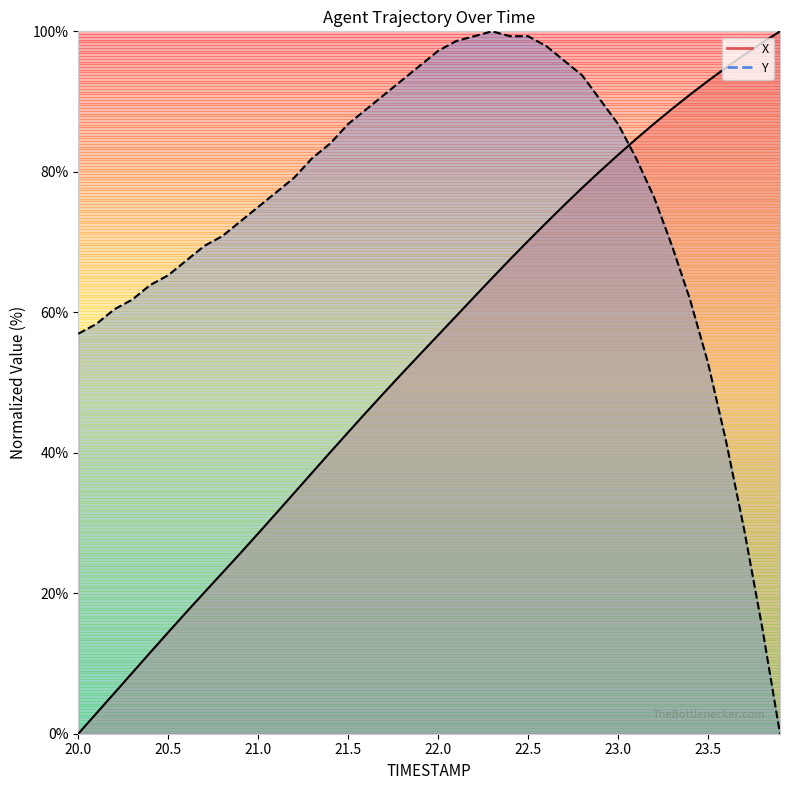

What is the difference between the second highest and minimum values in the Y series?

99.3